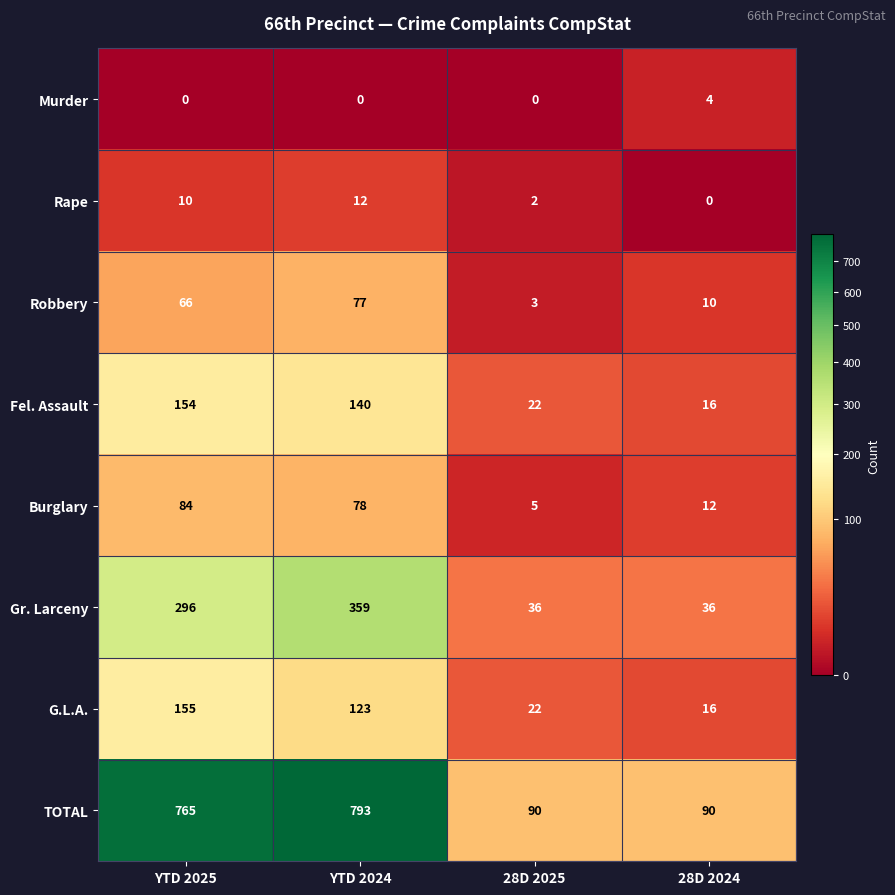

Read the Burglary value at 28D 2025.

5